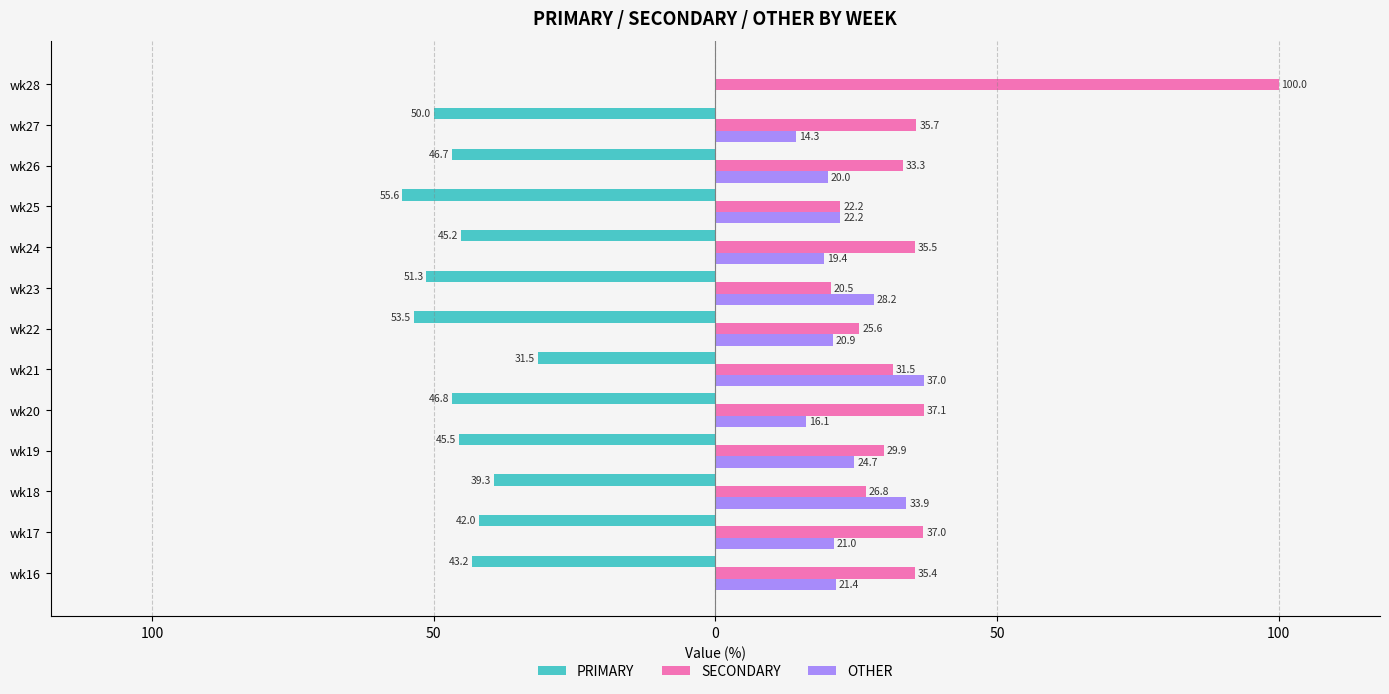

What are all the series names shown in the legend?

PRIMARY, SECONDARY, OTHER